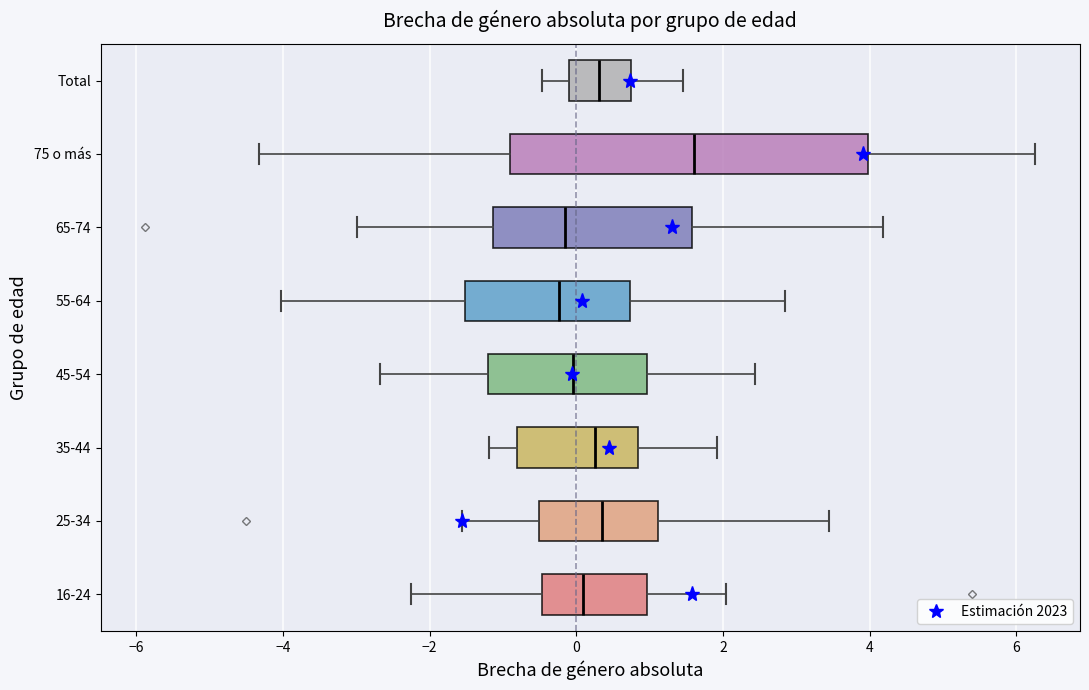

Reading bottom to top, transcribe this box plot: for each box, give where its median line is, the range the box spans, and where its two whiskers end, as read against the x-axis. The values are not printed on the chart, so give them approximately, as read against the axis.

16-24: median 0.0, box -0.4 to 1.0, whiskers -2.2 to 2.0
25-34: median 0.4, box -0.6 to 1.2, whiskers -1.6 to 3.4
35-44: median 0.2, box -0.8 to 0.8, whiskers -1.2 to 2.0
45-54: median 0.0, box -1.2 to 1.0, whiskers -2.6 to 2.4
55-64: median -0.2, box -1.6 to 0.8, whiskers -4.0 to 2.8
65-74: median -0.2, box -1.2 to 1.6, whiskers -3.0 to 4.2
75 o más: median 1.6, box -0.8 to 4.0, whiskers -4.4 to 6.2
Total: median 0.4, box 0.0 to 0.8, whiskers -0.4 to 1.4